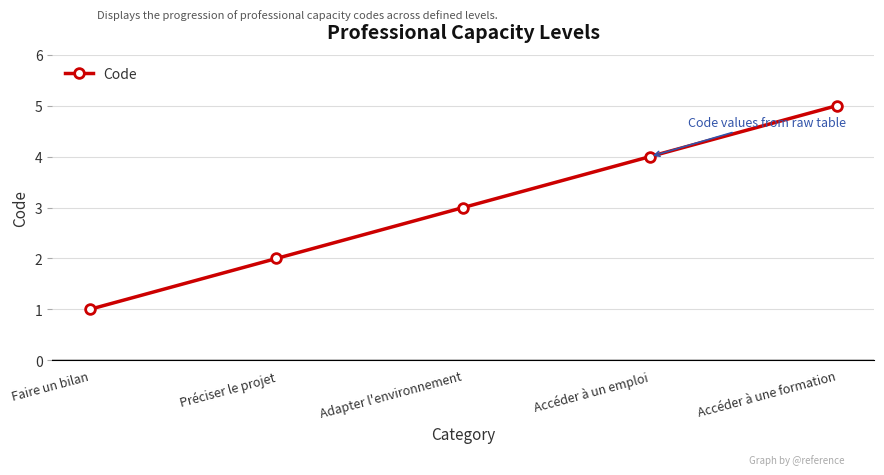

What position from the left is Préciser le projet?

2